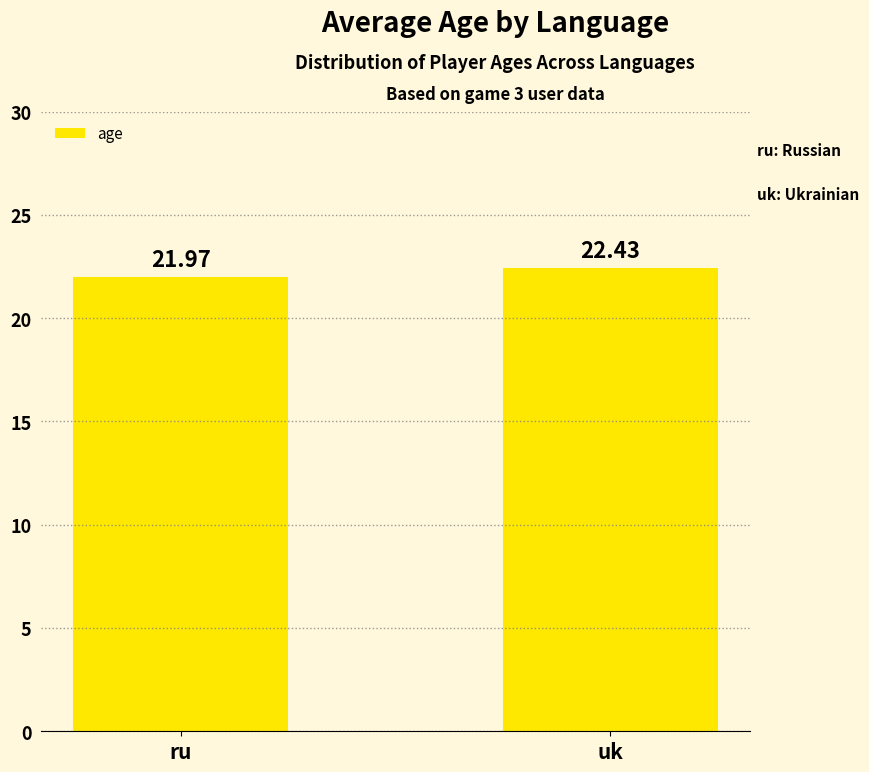

What is the smallest value displayed?

22.0